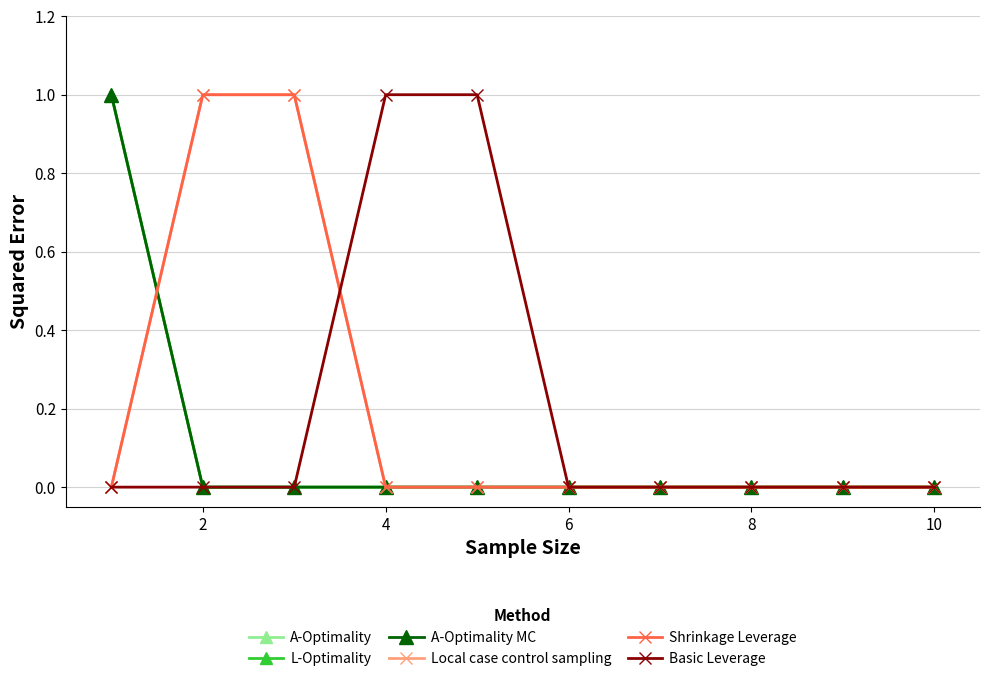

Which series has the largest total across all categories?

Local case control sampling